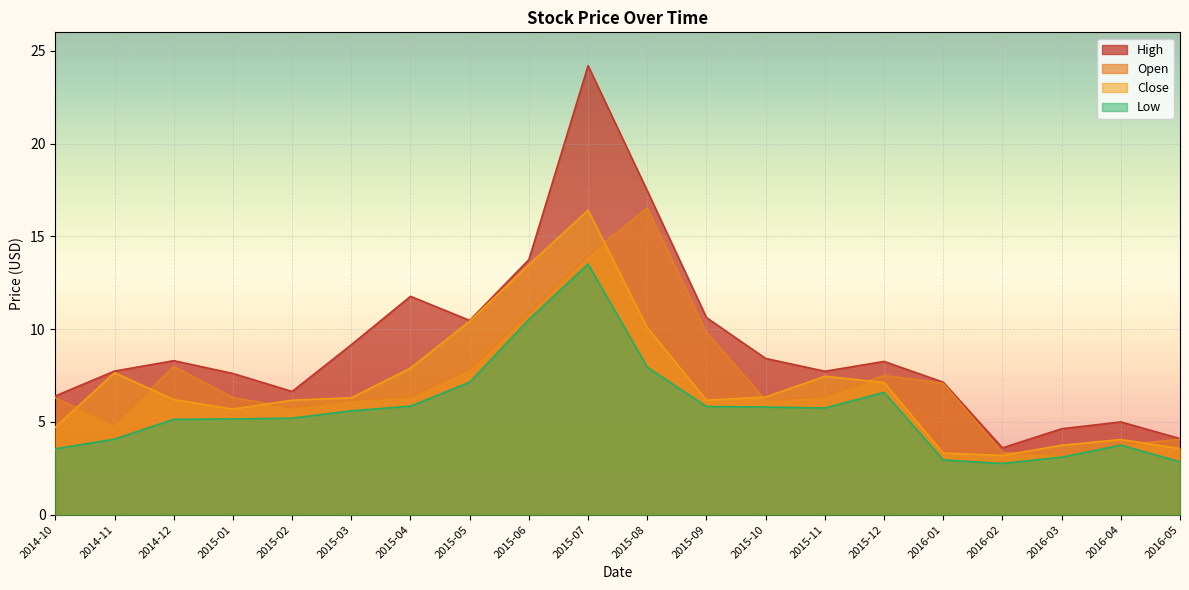

Rank the categories by Low value from lowest to highest.

2016-02, 2016-05, 2016-01, 2016-03, 2014-10, 2016-04, 2014-11, 2014-12, 2015-01, 2015-02, 2015-03, 2015-11, 2015-10, 2015-09, 2015-04, 2015-12, 2015-05, 2015-08, 2015-06, 2015-07